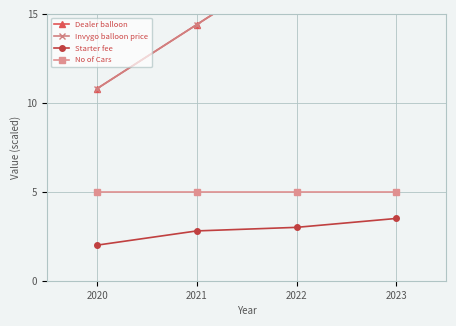

True or false: No of Cars has more than 2 interior local peaks.

False